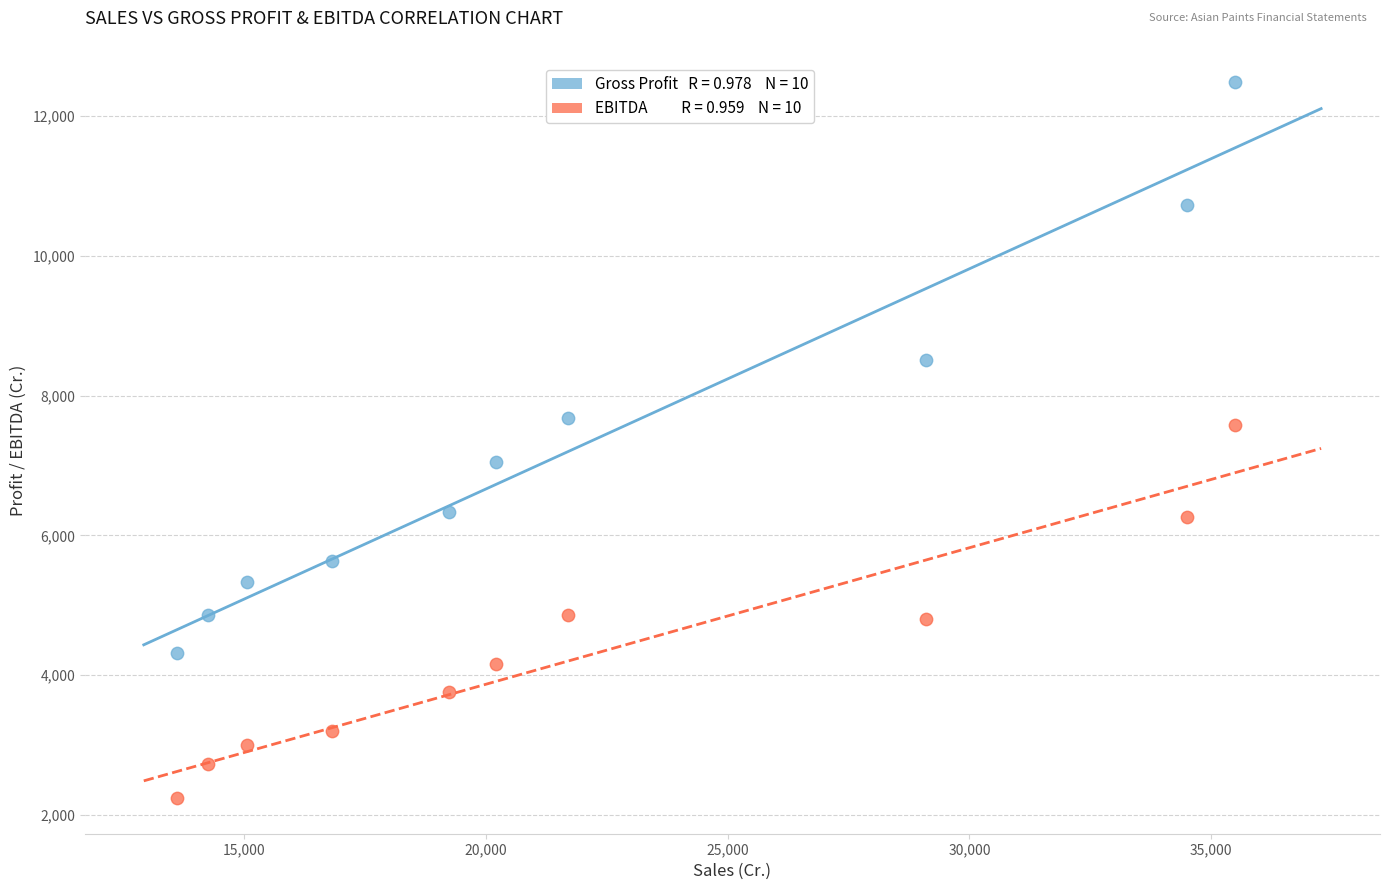

Across all data points, what is the range of X values (max minus min)?

21879.5